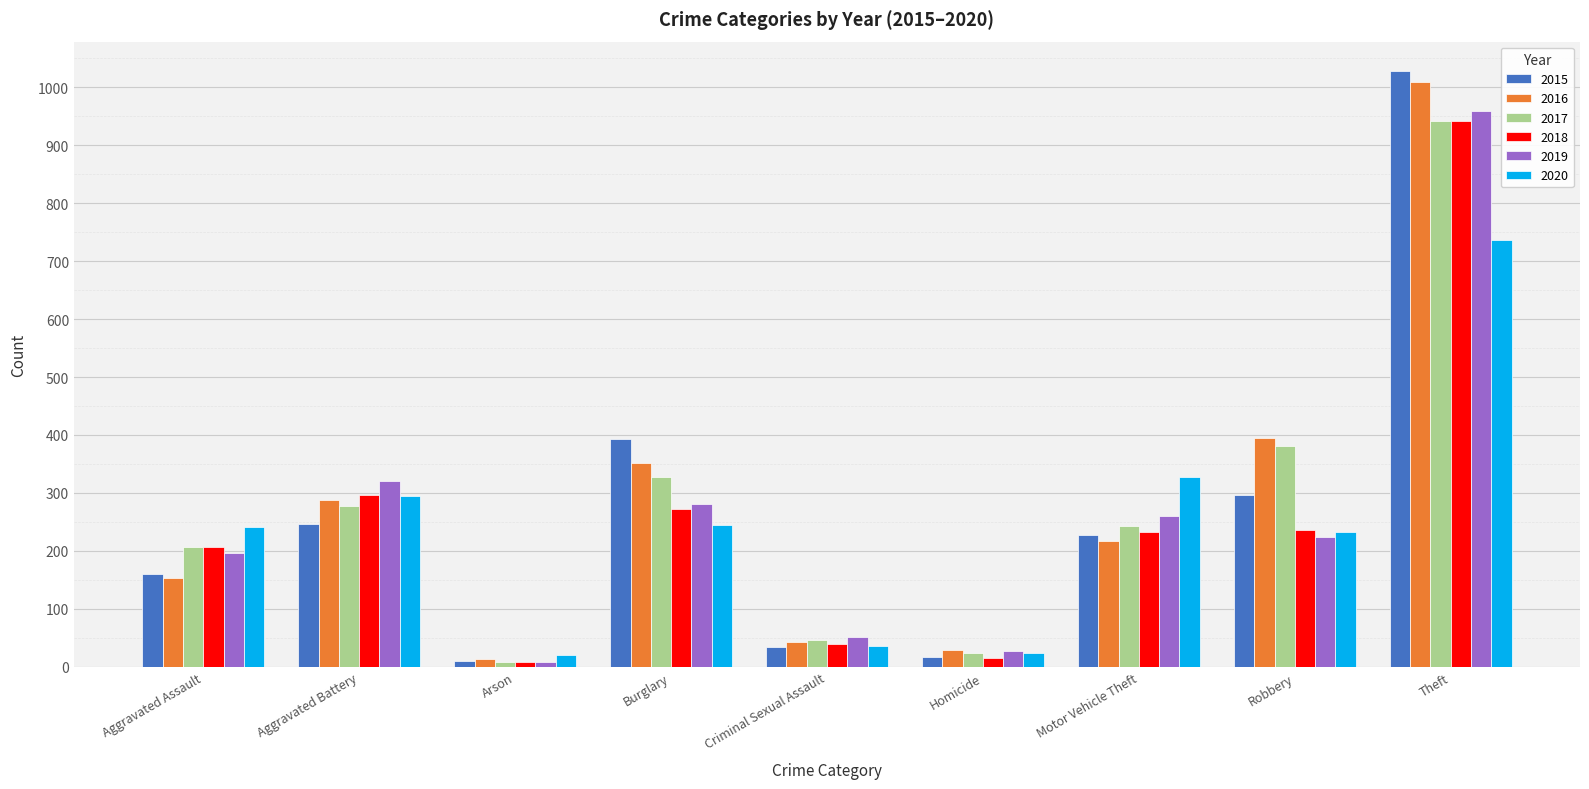

At how many categories does at least one series exceed 1012?

1